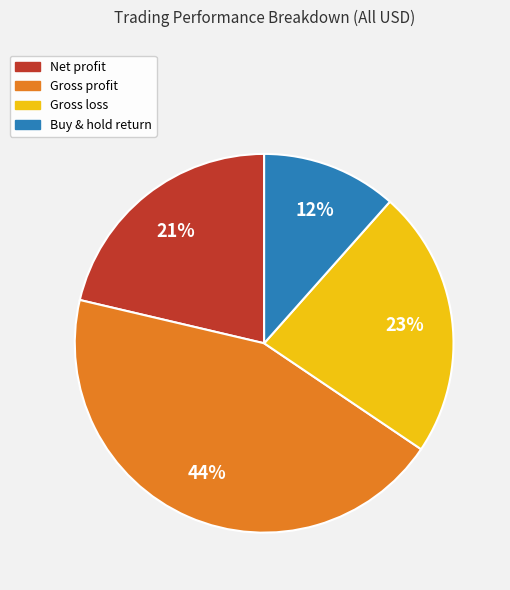

To the nearest percent, what portion does Gross profit represent?

44%